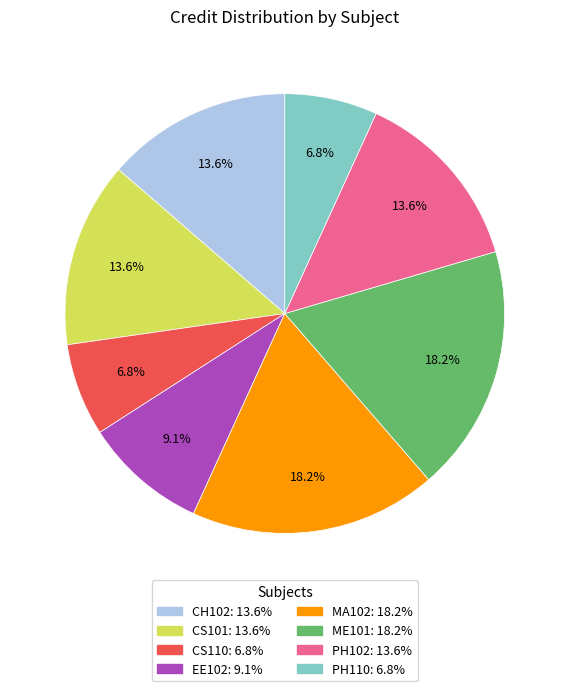

Count the number of slices in the pie.

8